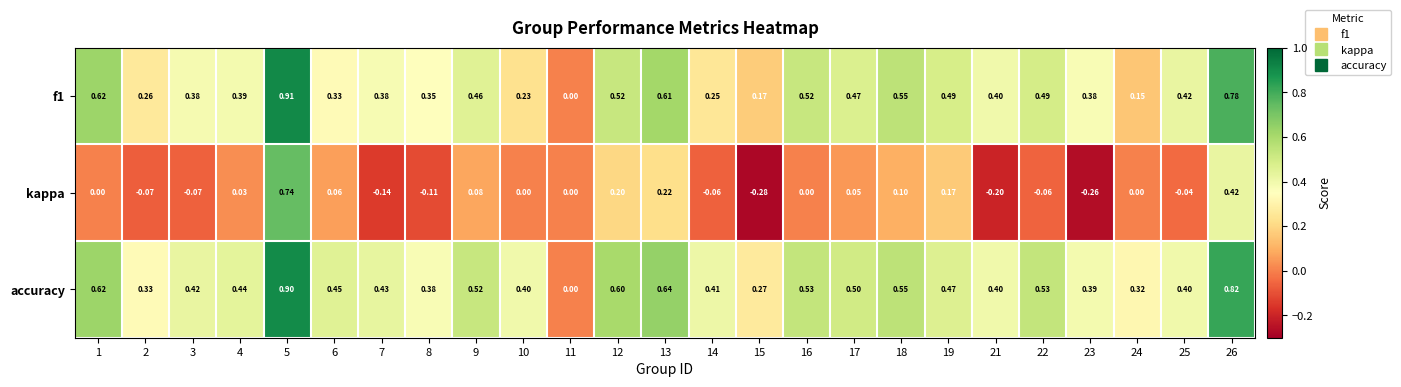

Which series has the largest total across all categories?

accuracy